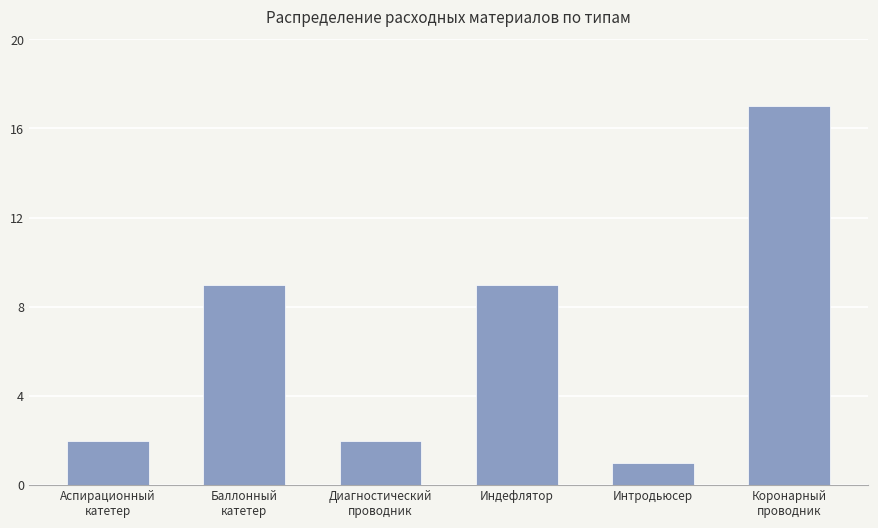

How many categories are shown in the chart?

6